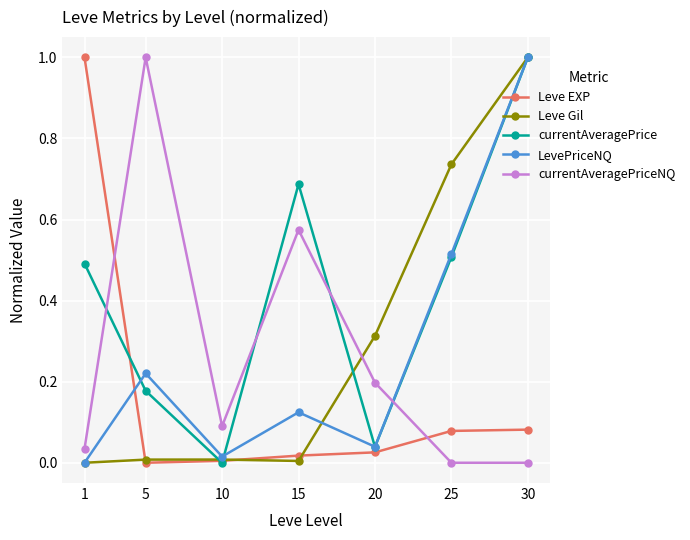

How many interior local peaks does the LevePriceNQ series have?

2